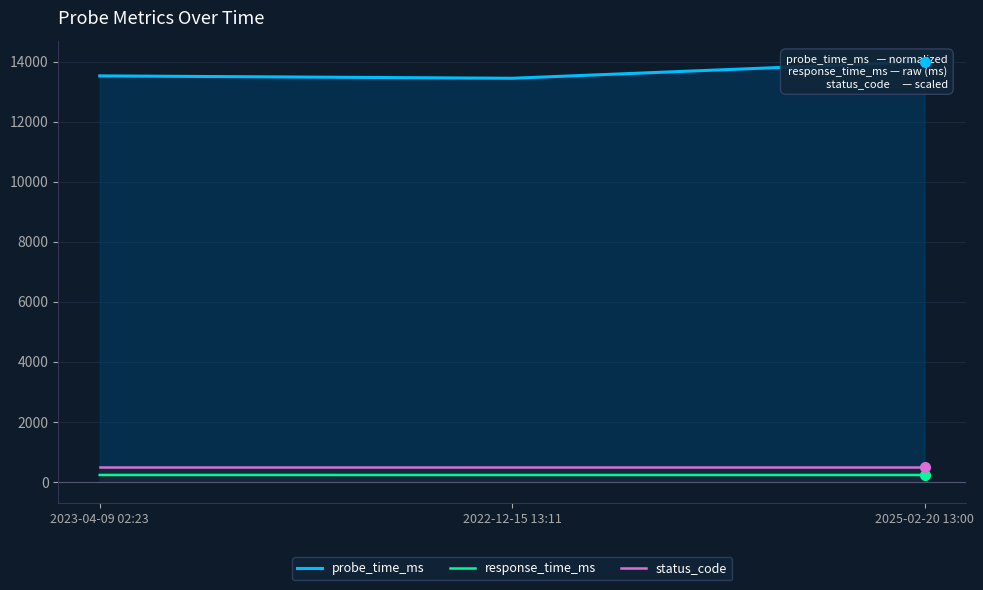

Reading left to right, extract all data points from this chart.

probe_time_ms: 13524.9	13445.3	14000.0
response_time_ms: 234.3	233.5	233.5
status_code: 500.0	500.0	500.0